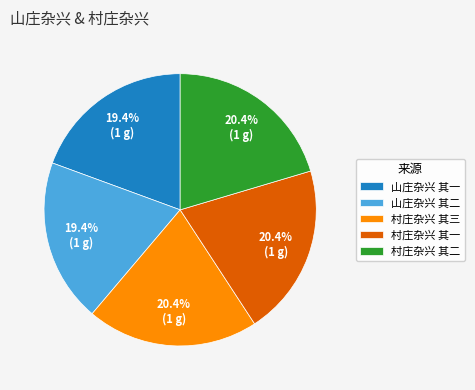

To the nearest percent, what portion does 村庄杂兴 其二 represent?

20%